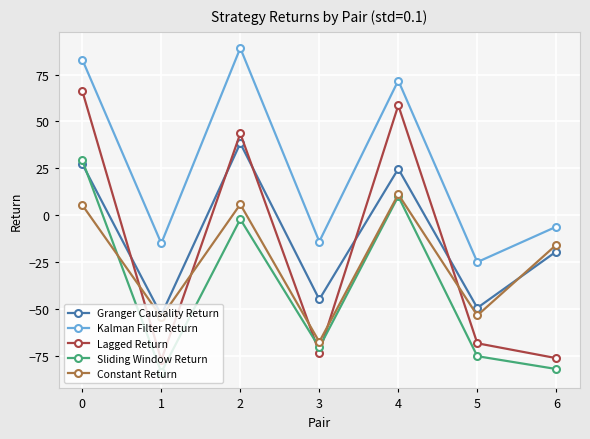

What are all the series names shown in the legend?

Granger Causality Return, Kalman Filter Return, Lagged Return, Sliding Window Return, Constant Return